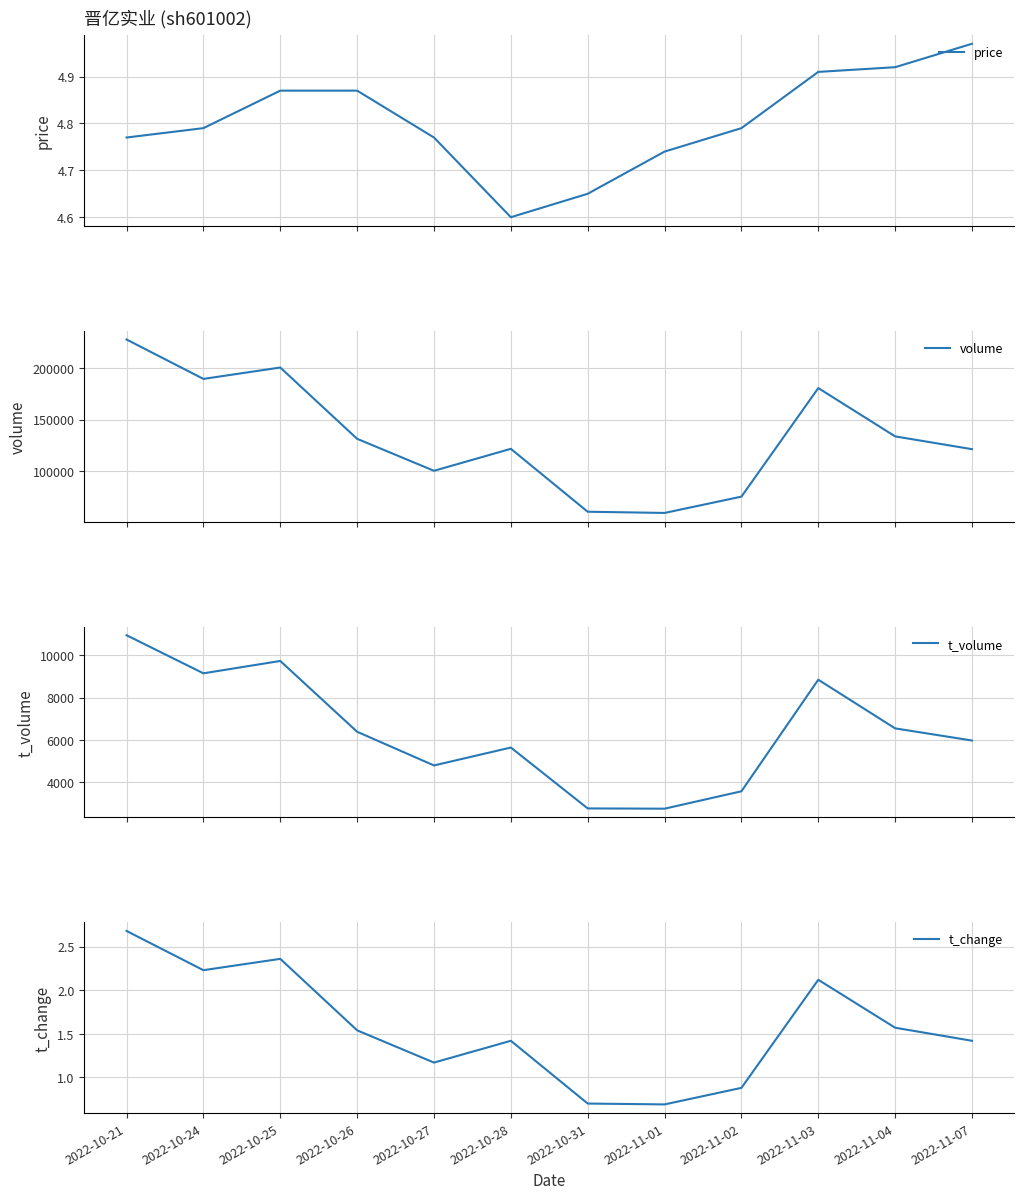

What is the difference between the second highest and minimum values in the price series?

0.3